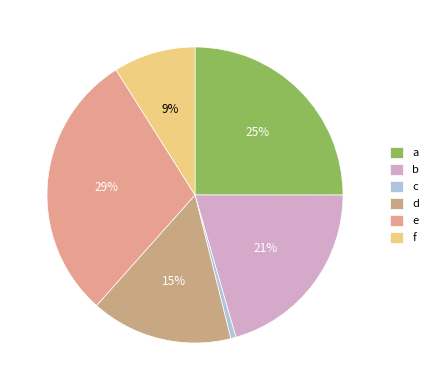

Is it true that c is 1% of the pie?

True